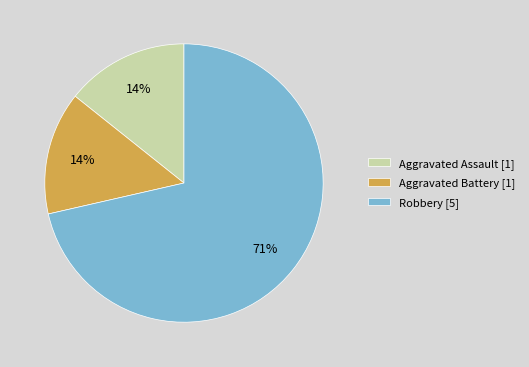

To the nearest percent, what portion does Aggravated Assault [1] represent?

14%